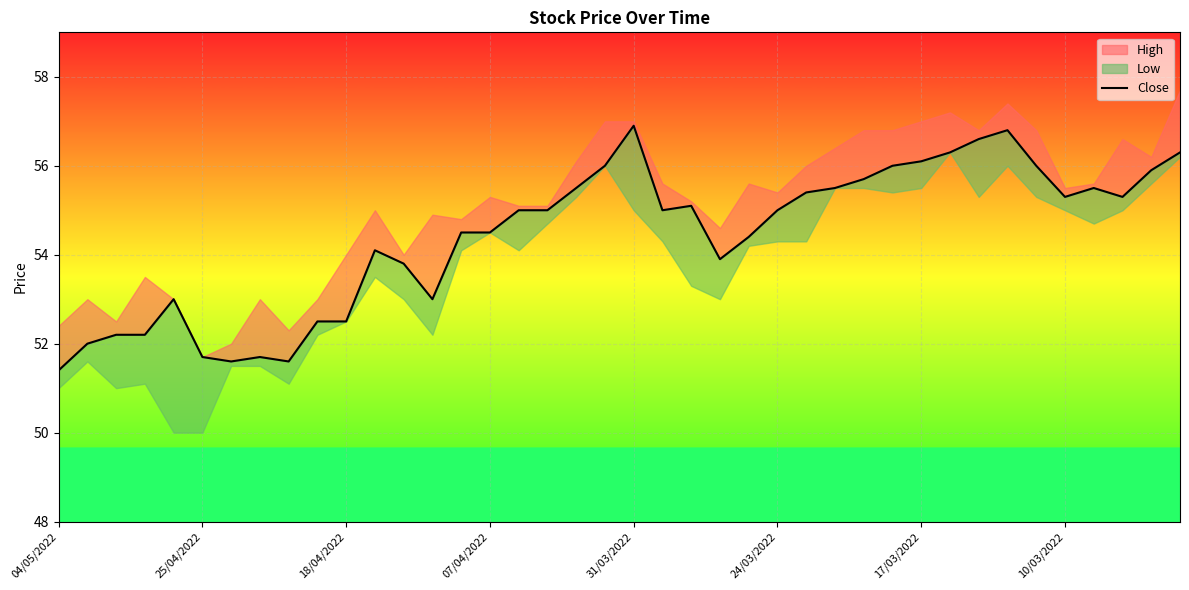

What value does the data have at 9?

52.5